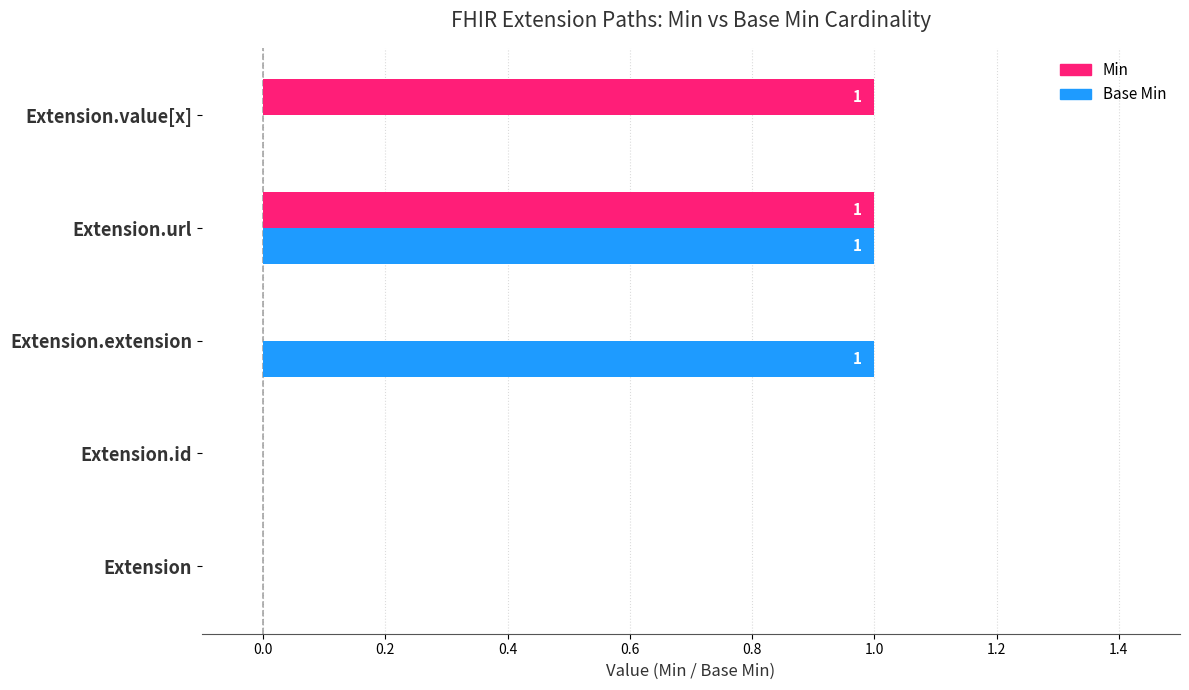

How many values in Base Min are above zero?

2